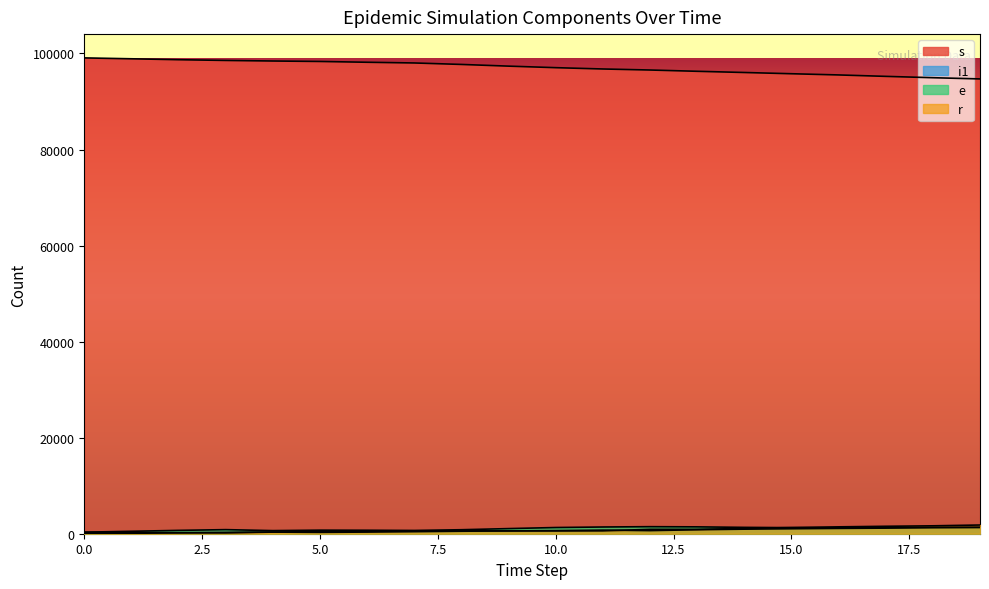

Reading left to right, extract all data points from this chart.

s: 0=99075	1=98890	2=98700	3=98546	4=98429	5=98334	6=98168	7=98021	8=97714	9=97361	10=97042	11=96768	12=96554	13=96286	14=96037	15=95779	16=95528	17=95231	18=94951	19=94698
i1: 0=310	1=267	2=215	3=180	4=336	5=283	6=343	7=426	8=521	9=588	10=644	11=748	12=646	13=828	14=951	15=1035	16=1106	17=1166	18=1265	19=1310
e: 0=322	1=507	2=697	3=851	4=646	5=741	6=722	7=679	8=832	9=1068	10=1292	11=1400	12=1467	13=1428	14=1324	15=1263	16=1240	17=1323	18=1335	19=1339
r: 0=0	1=91	2=185	3=274	4=351	5=435	6=516	7=593	8=593	9=593	10=593	11=593	12=912	13=913	14=1095	15=1280	16=1432	17=1549	18=1646	19=1813